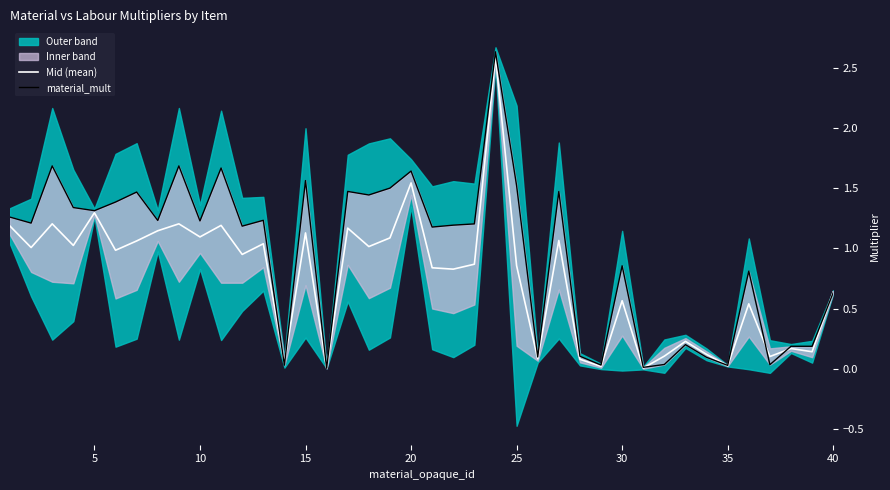

What is the maximum value for Mid (mean)?

2.6